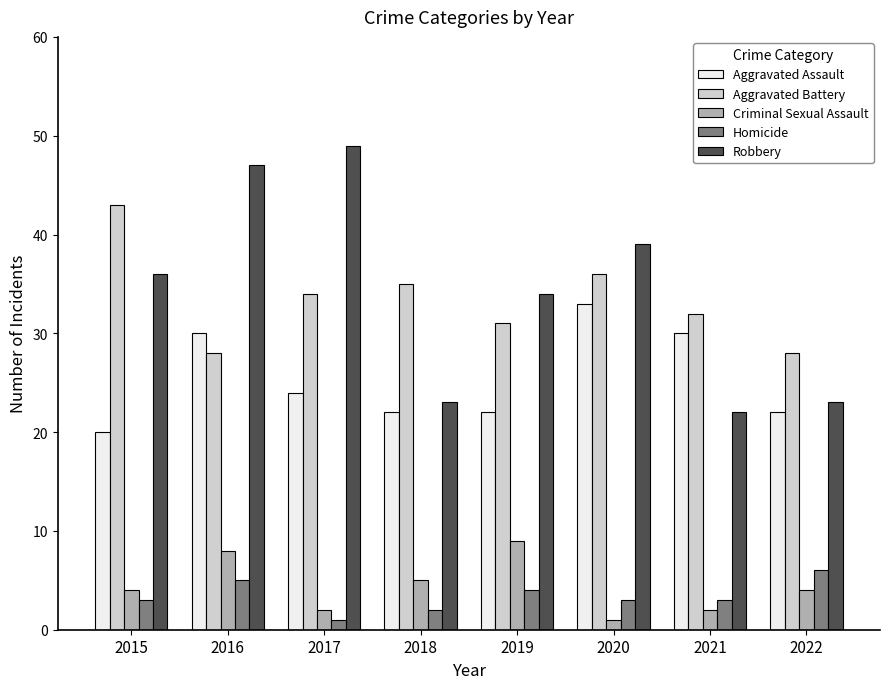

What is the highest value of the Aggravated Battery series?

43